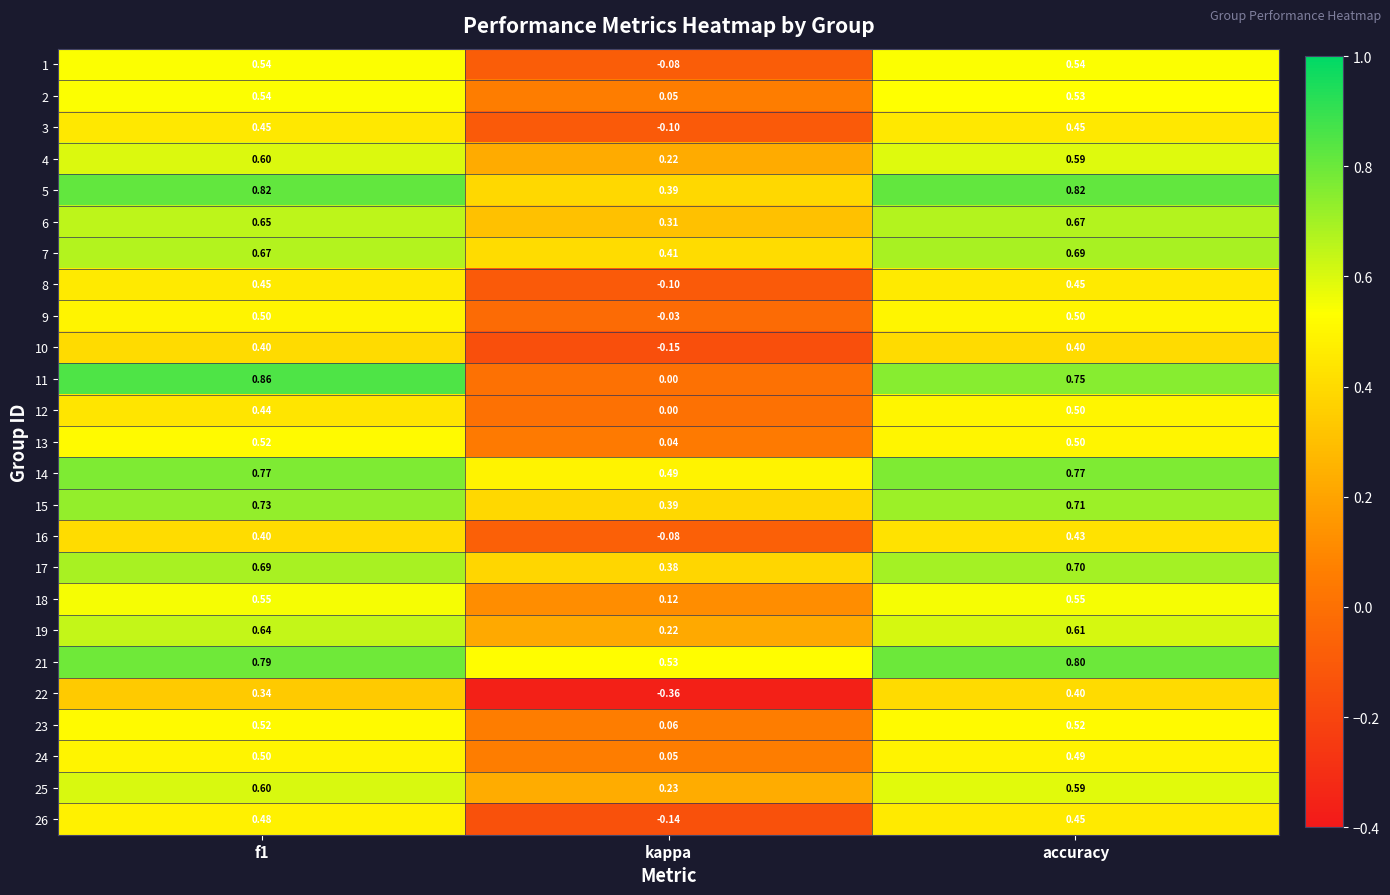

Which category has the highest value in the 6 series?

accuracy